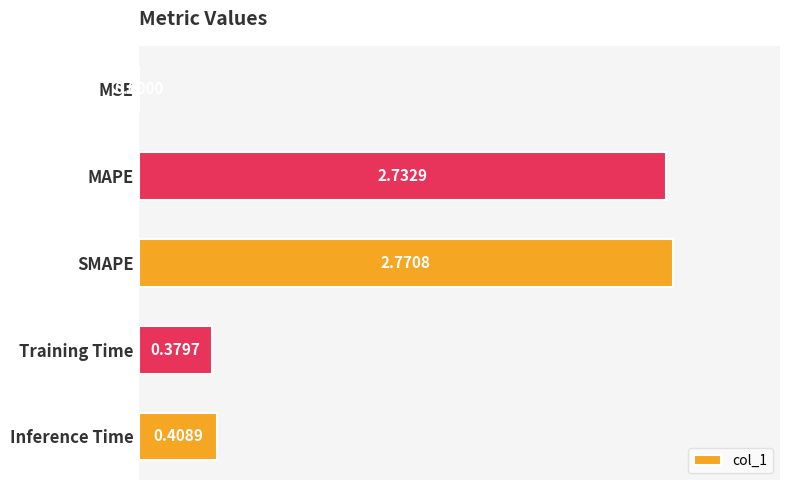

Where is the data nearest to the value 1?

Inference Time